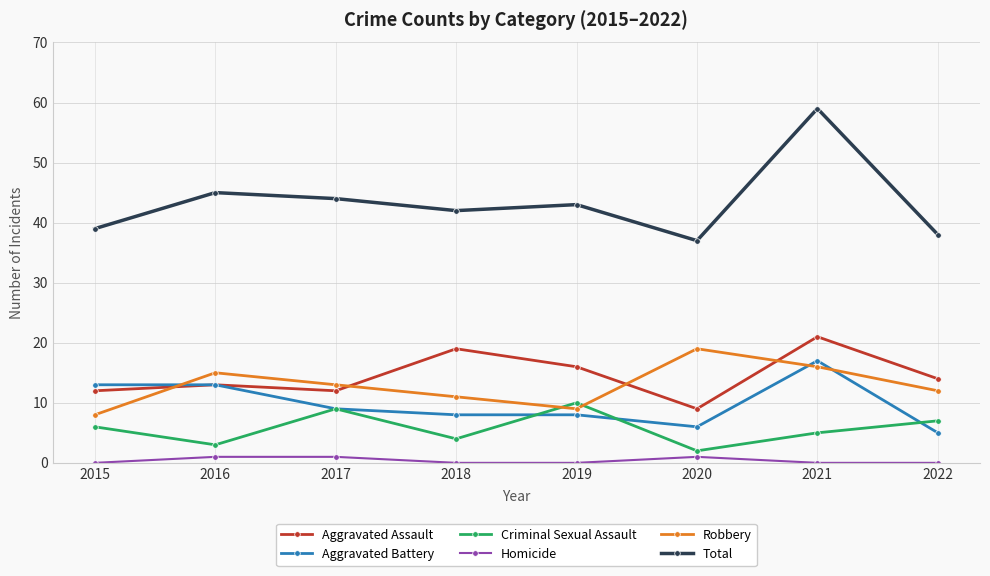

What is the value of the Total point at the 4th from the left?

42